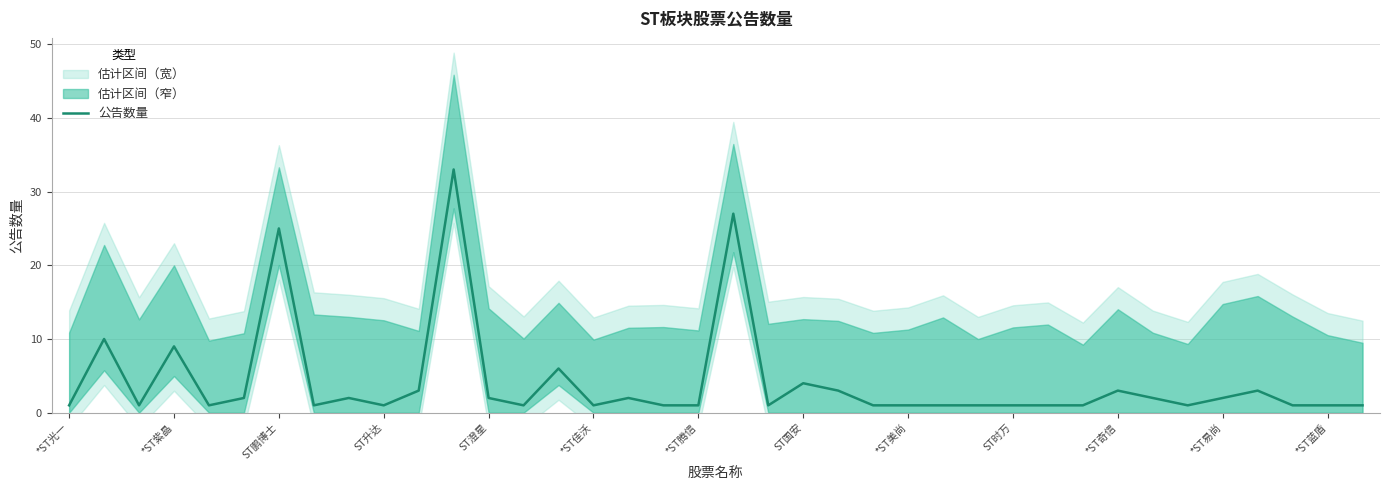

How many values exceed 1?

17